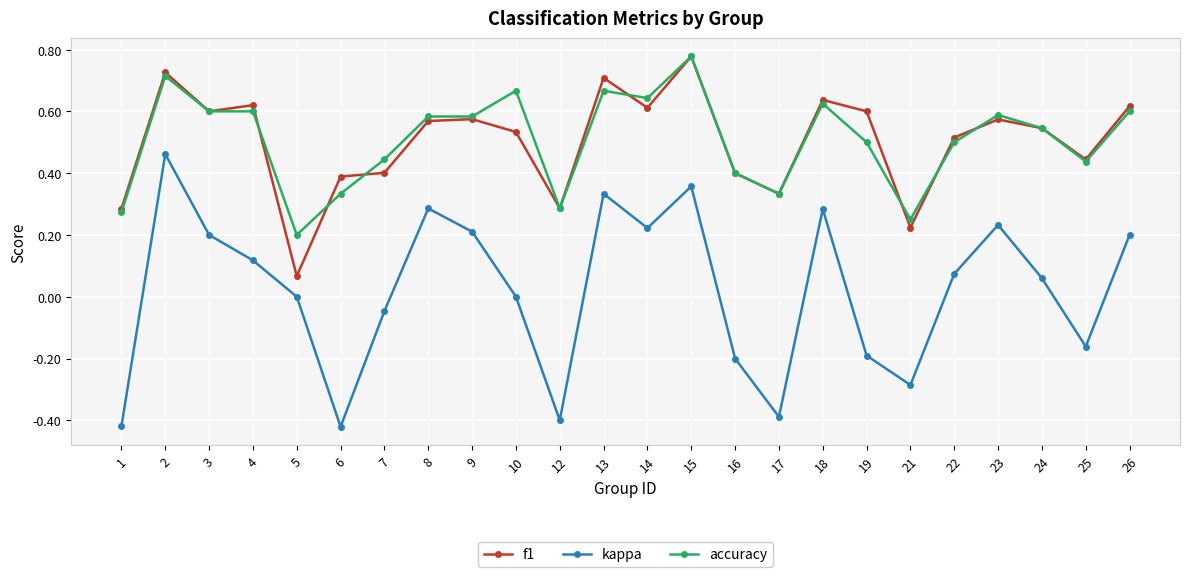

True or false: f1 has more than 2 interior local peaks.

True